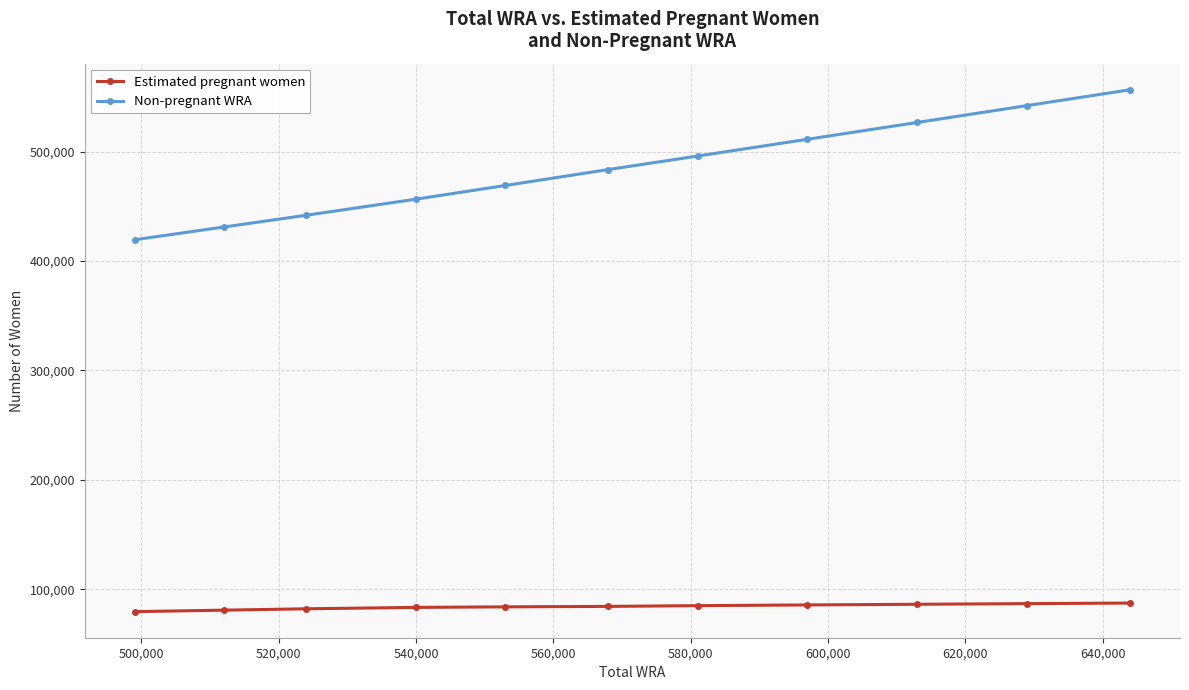

True or false: Estimated pregnant women and Non-pregnant WRA intersect in this chart.

False